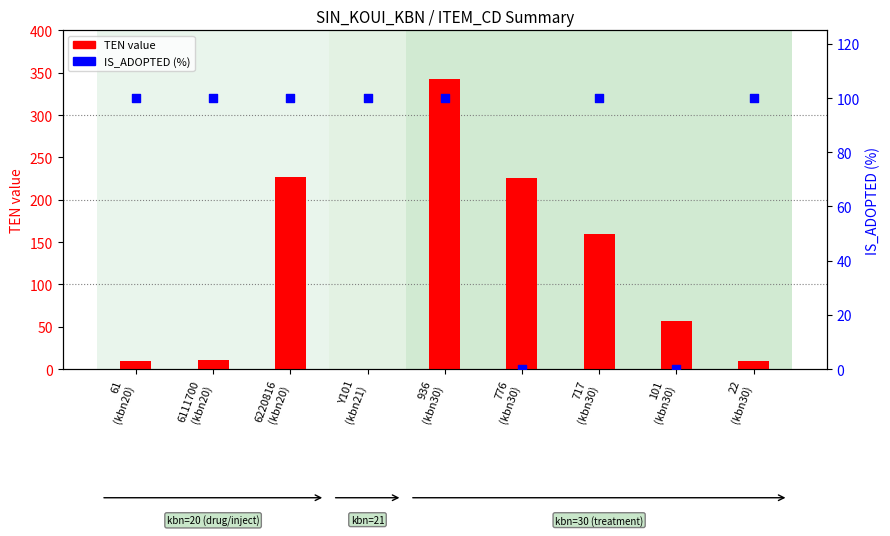

What are all the series names shown in the legend?

TEN value, IS_ADOPTED (%)